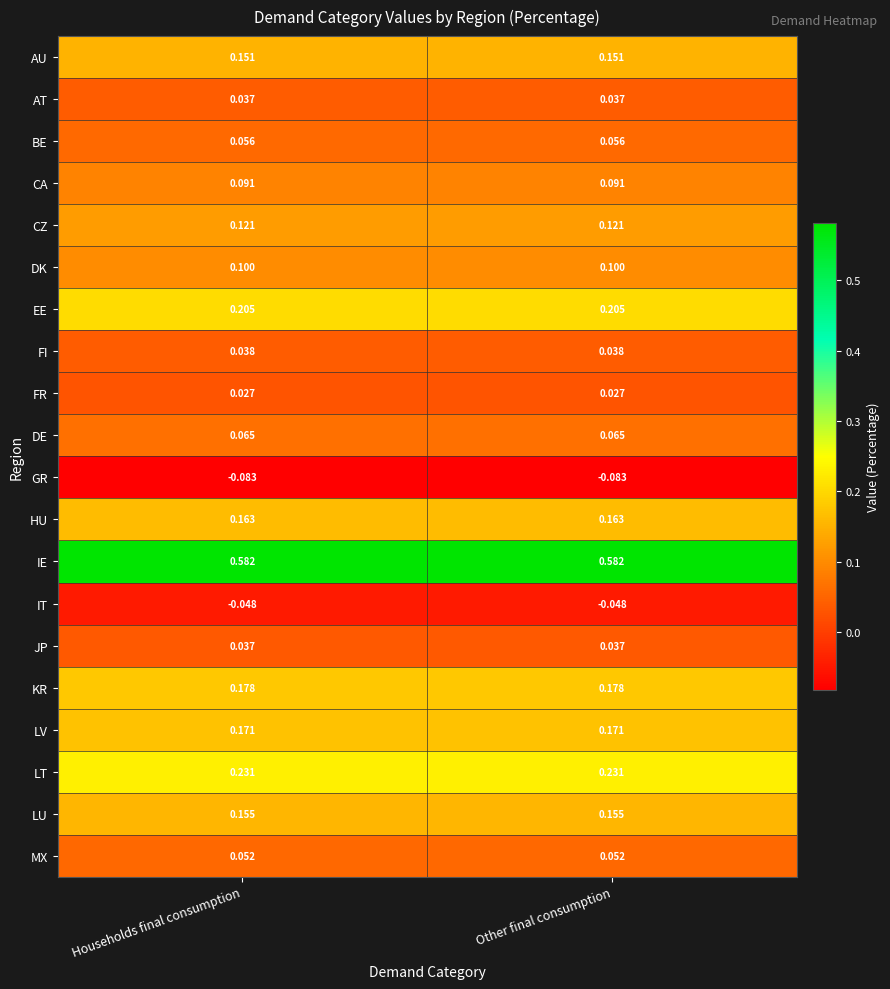

Which series has the largest total across all categories?

IE